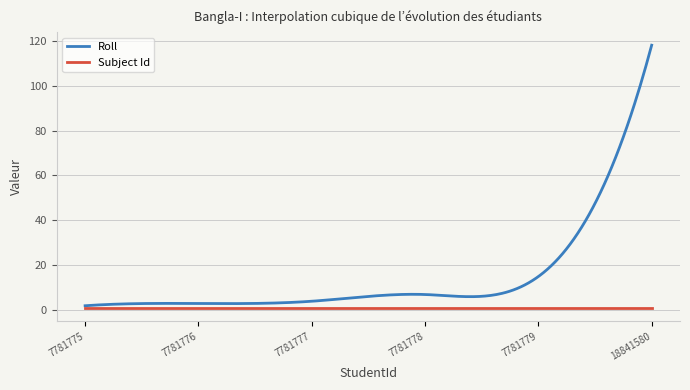

Which series has the largest total across all categories?

Roll